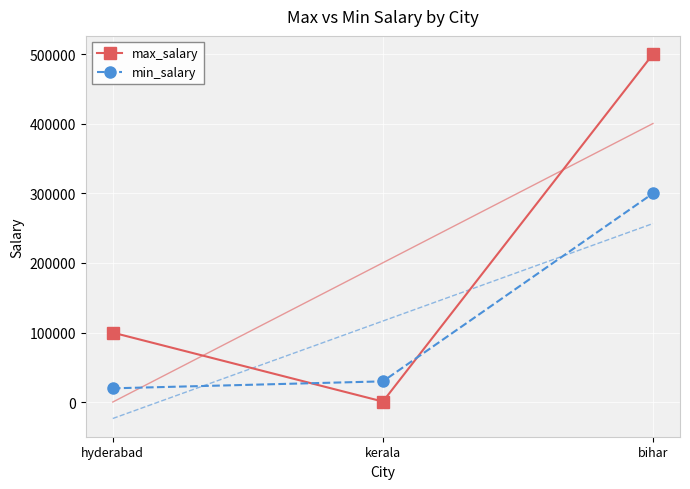

Which label corresponds to the smallest value in the chart?

kerala